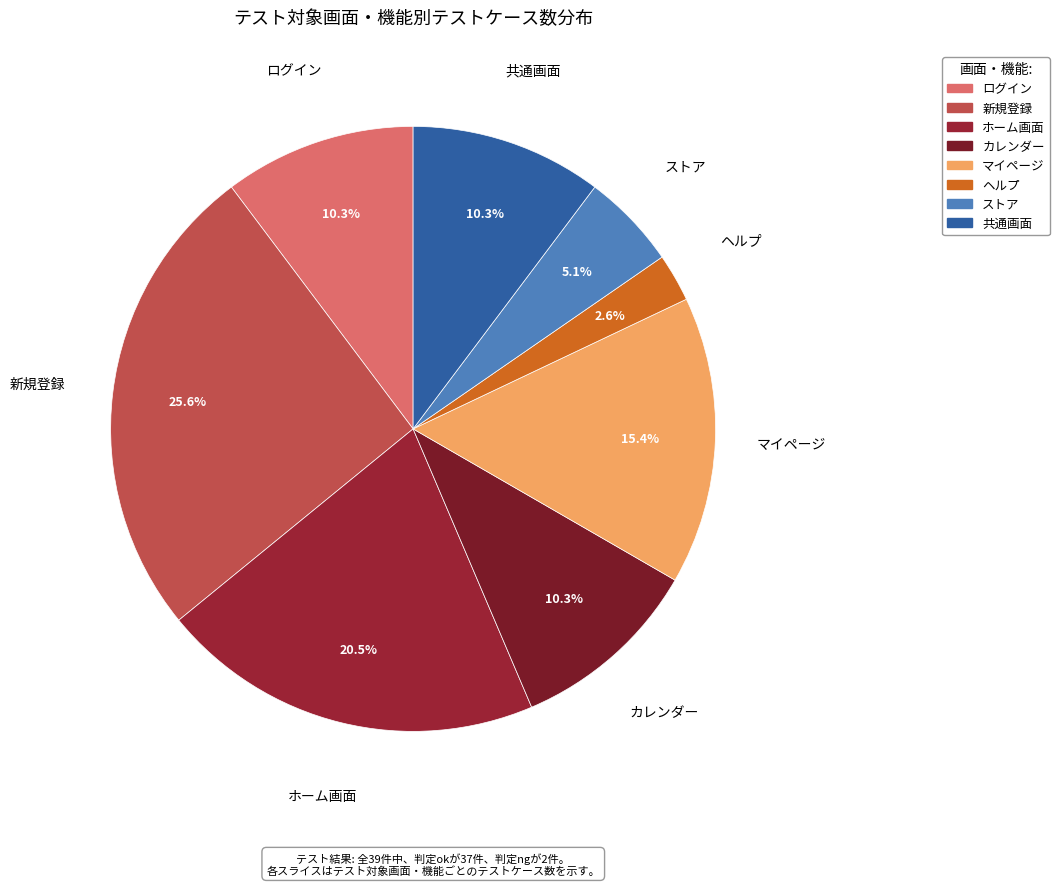

How many slices are in this pie chart?

8